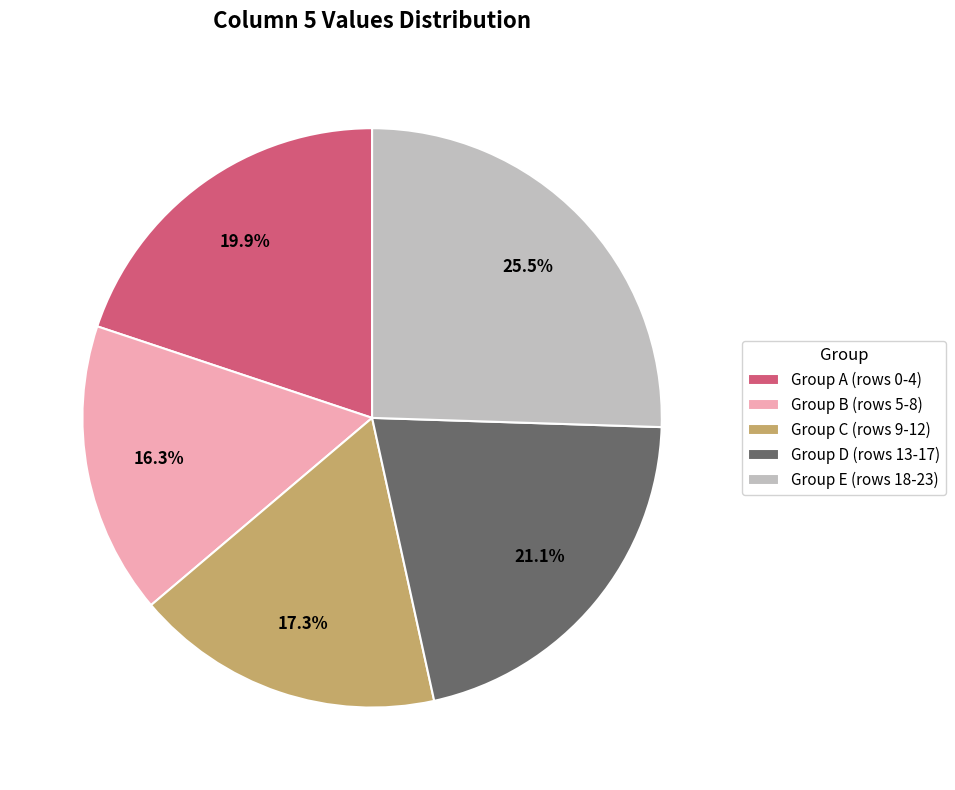

What is the smallest slice in the pie chart?

Group B (rows 5-8)